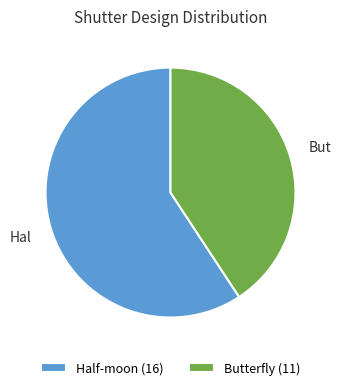

Rank the categories by value from lowest to highest.

Butterfly, Half-moon